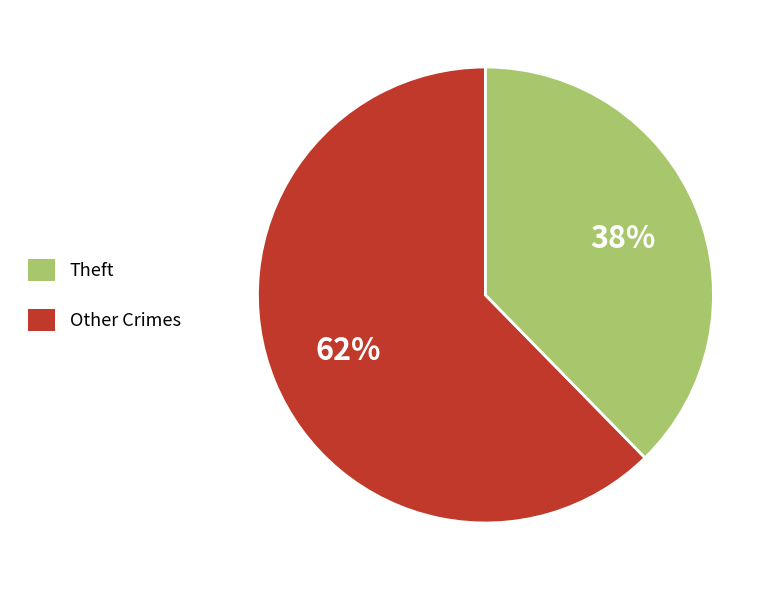

To the nearest percent, what is the average slice percentage?

50%